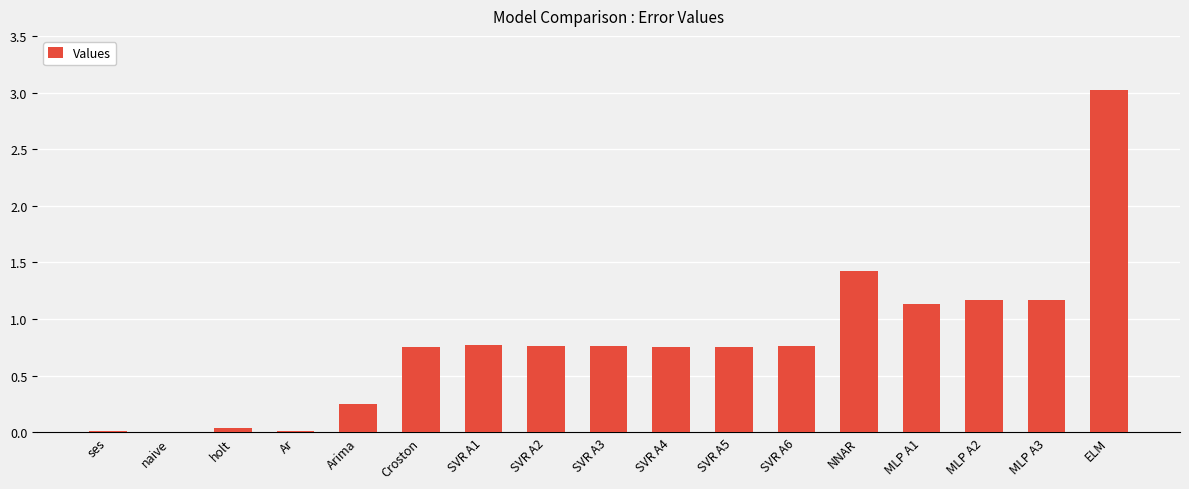

Is it true that the value at MLP A1 is 1.1?

True